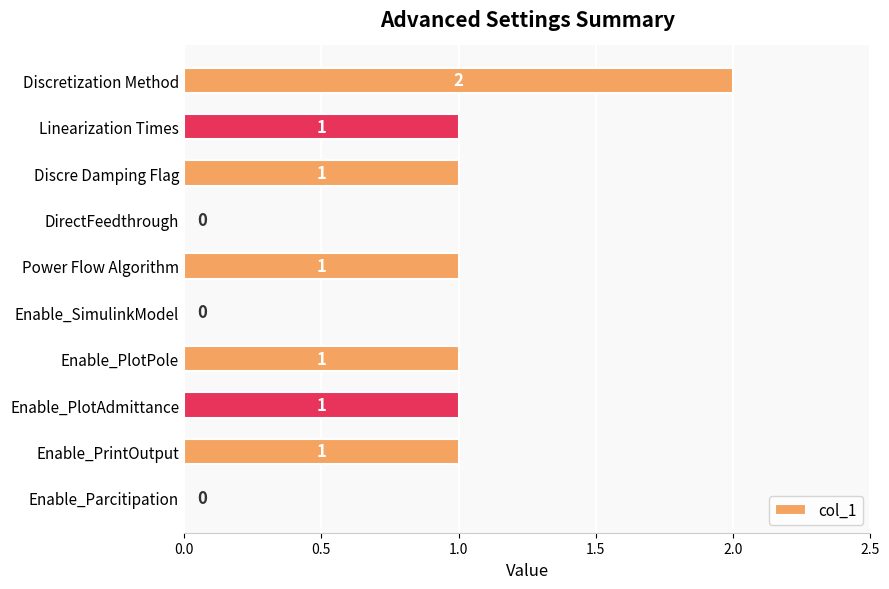

What is the sum of all values?

8